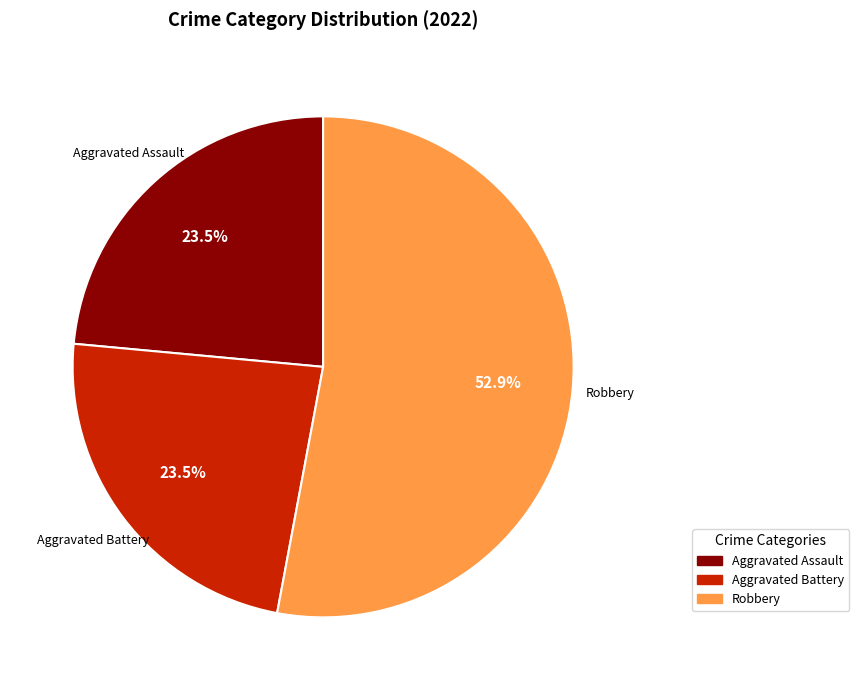

Count the number of slices in the pie.

3